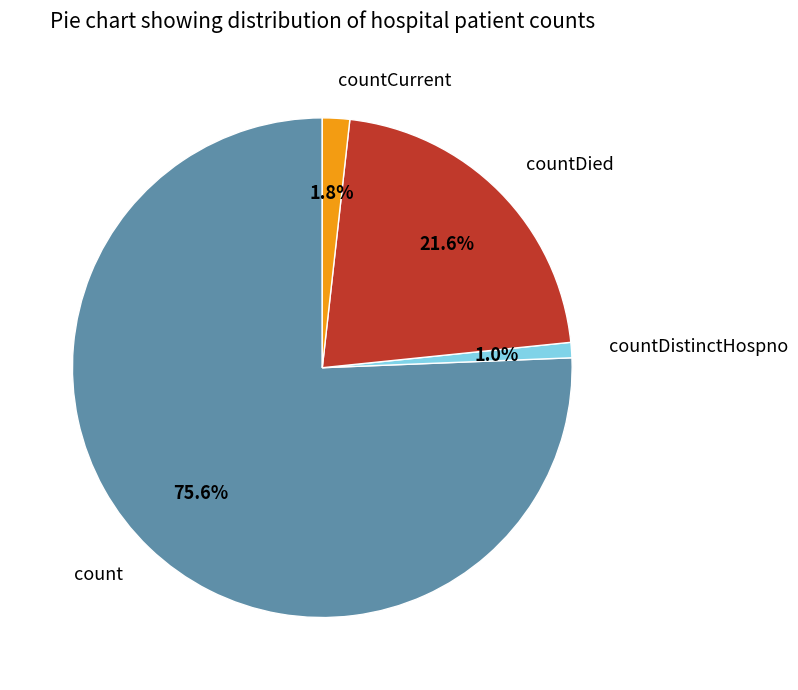

Which has a higher value, count or countDistinctHospno?

count